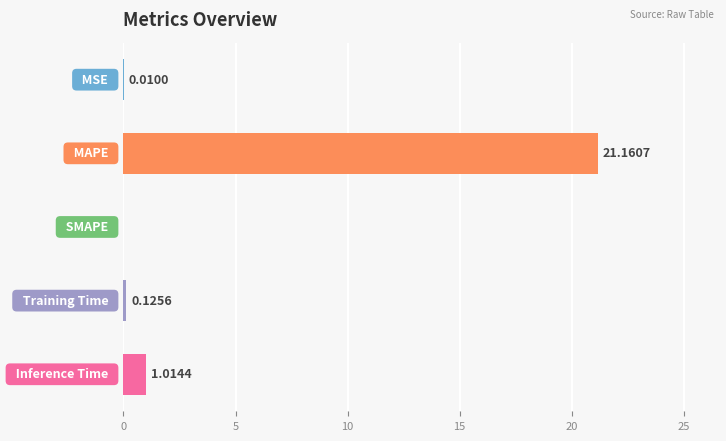

How many positive values are there?

4